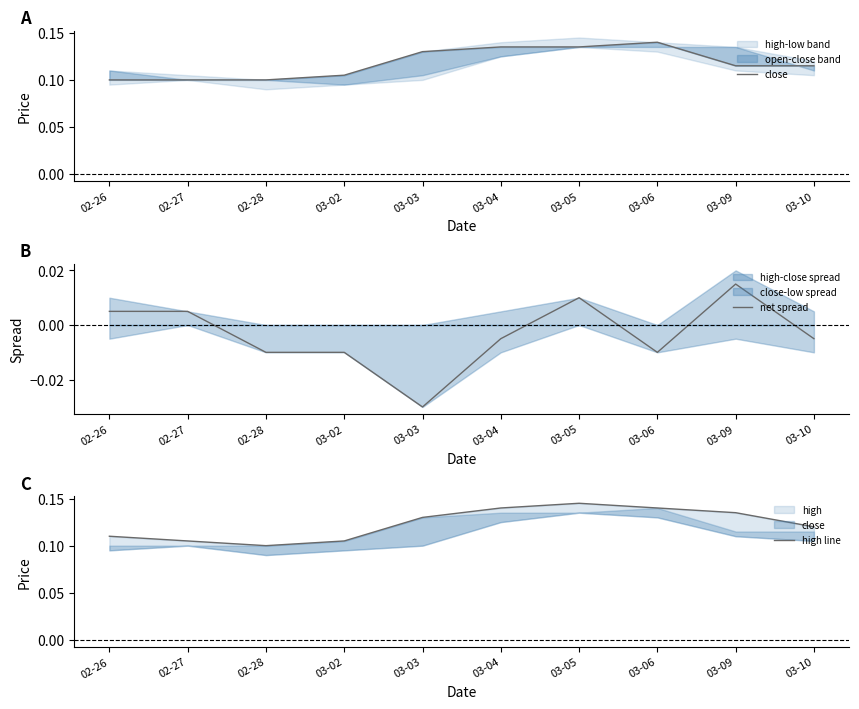

Is this an area chart (filled region under the line)?

No